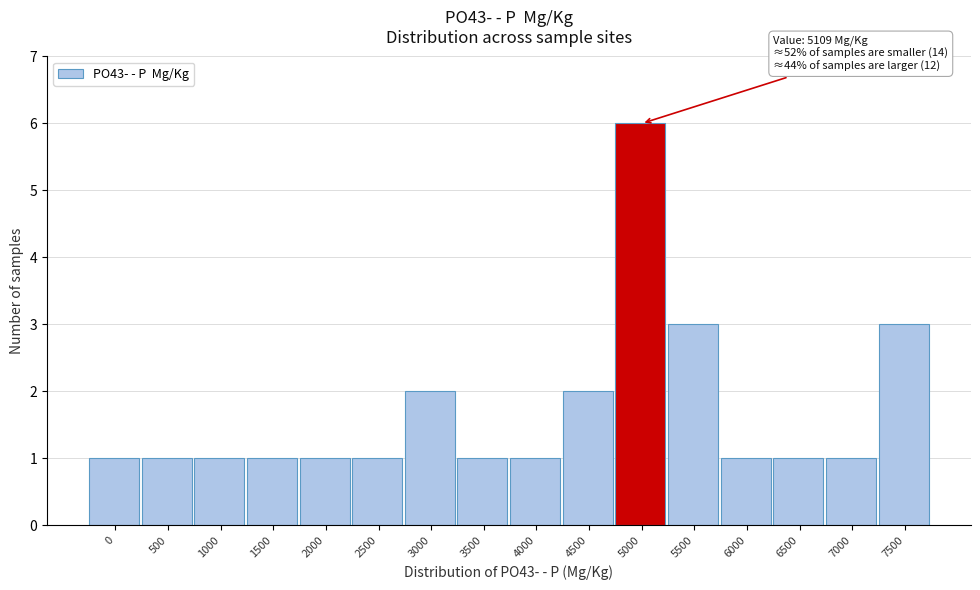

Reading right to left, transcribe all the data shown in this chart.

7500=3	7000=1	6500=1	6000=1	5500=3	5000=6	4500=2	4000=1	3500=1	3000=2	2500=1	2000=1	1500=1	1000=1	500=1	0=1